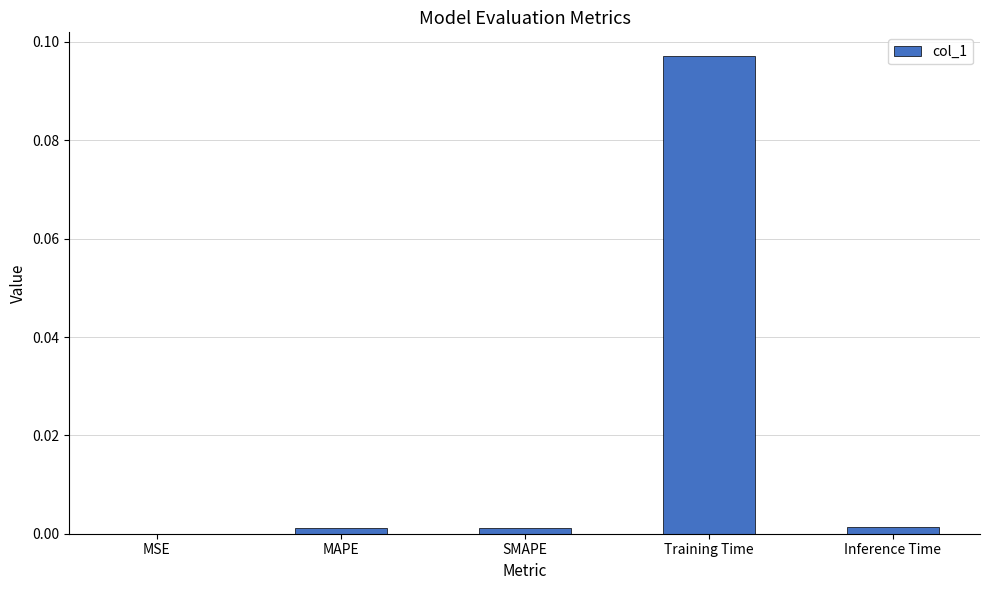

Which category has the highest value across all series?

Training Time